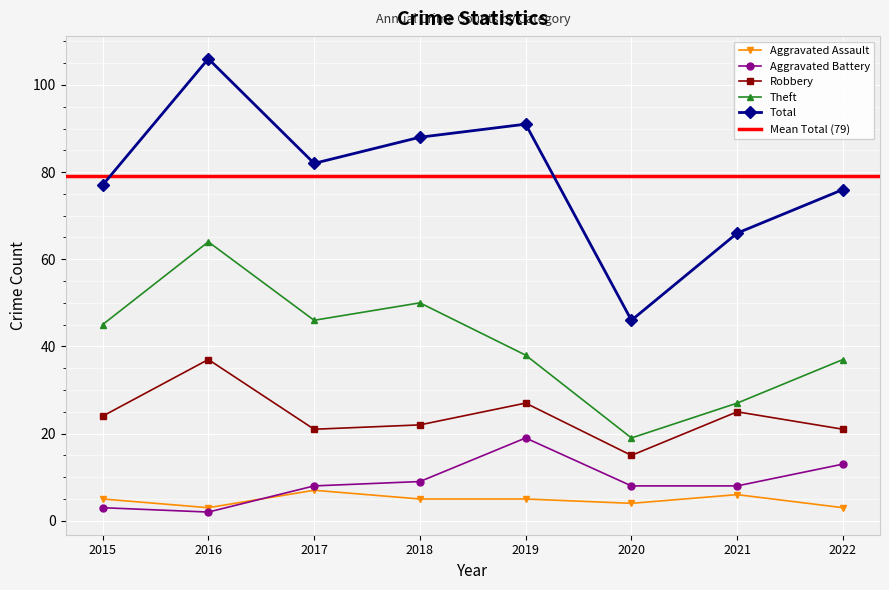

Is this an area chart (filled region under the line)?

No